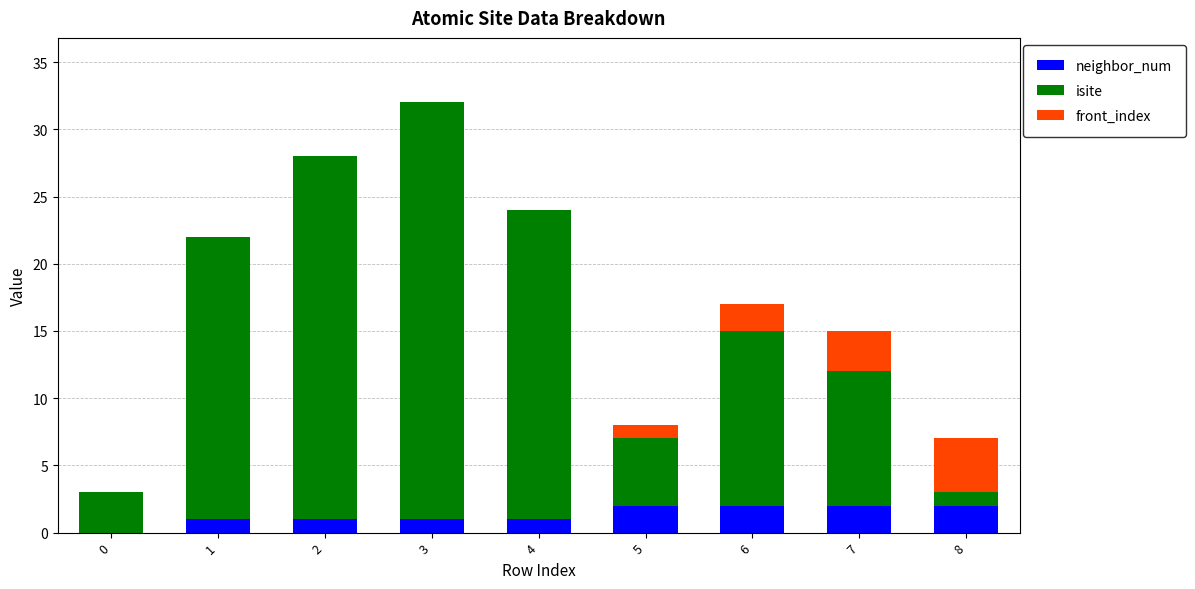

The neighbor_num series shows 2 at 8. True or false?

True